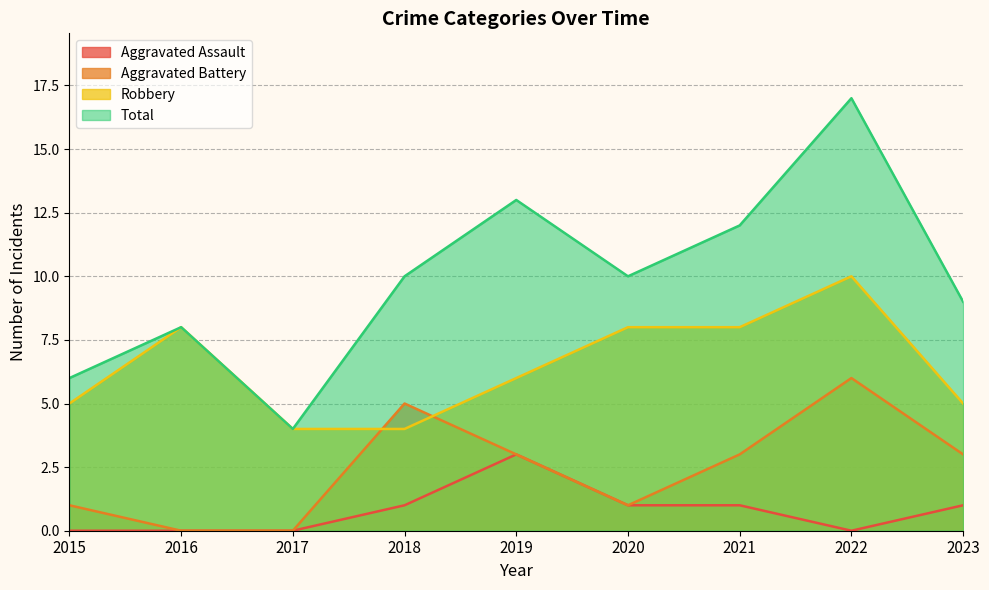

What is the spread (max minus min) of values at 2017?

4